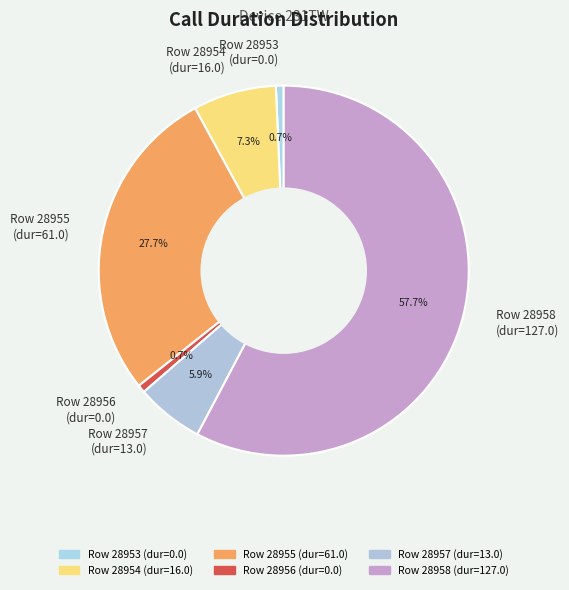

Between Row 28955 (dur=61.0) and Row 28956 (dur=0.0), which is larger?

Row 28955 (dur=61.0)